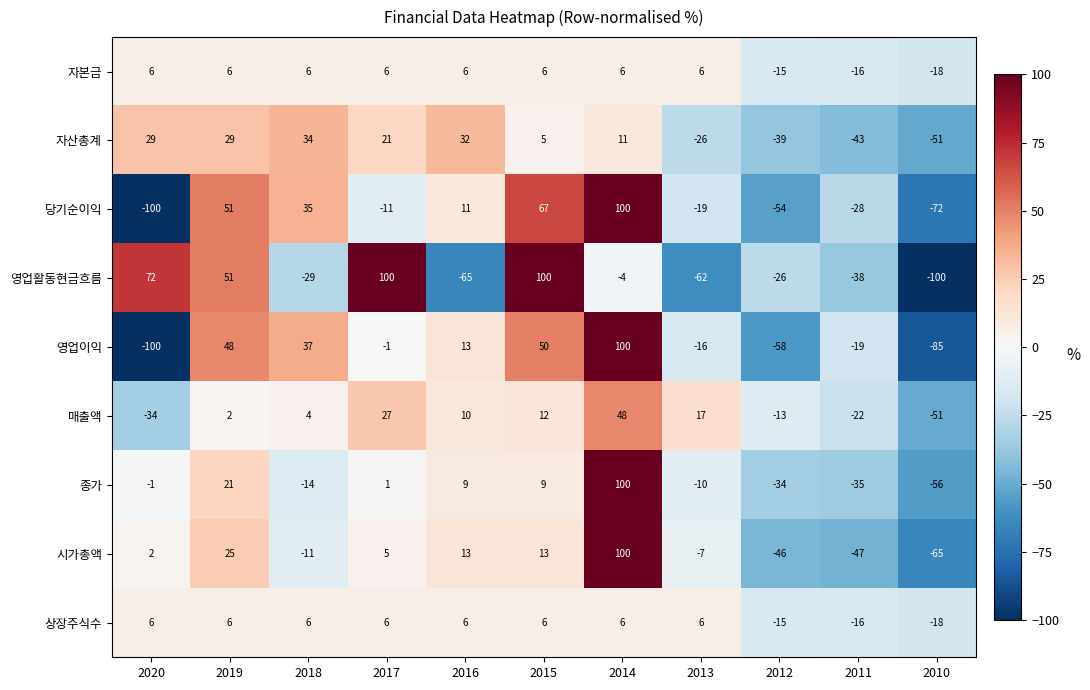

How many negative values does the 자산총계 series have?

4